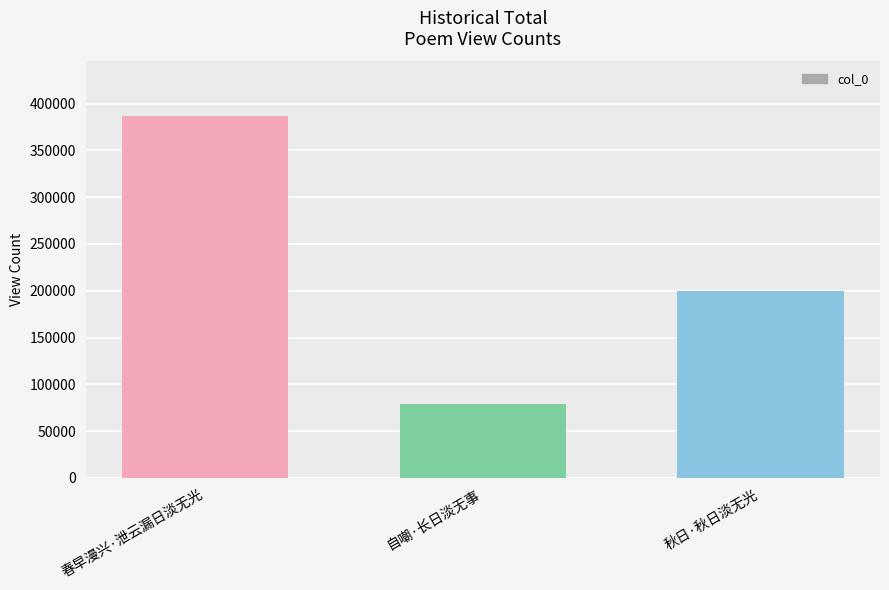

How many bars are there in total?

3